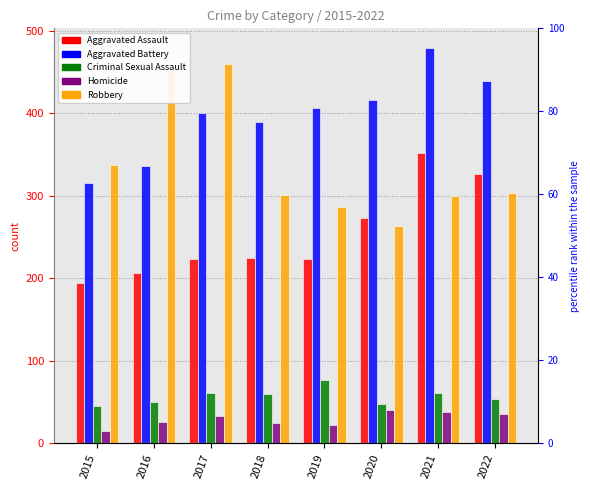

Is it true that Robbery equals 301 at 2018?

True